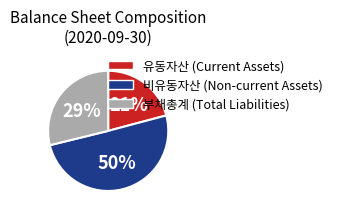

To the nearest percent, what is the difference between the largest and smallest slice percentages?

29%